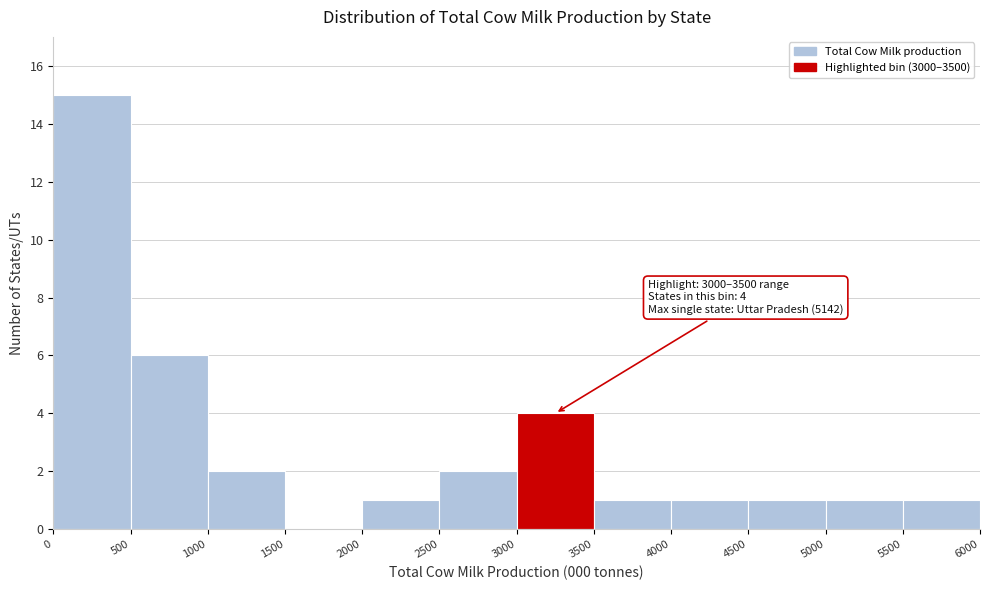

Over which range of the x-axis is the bar tallest?

0 to 500